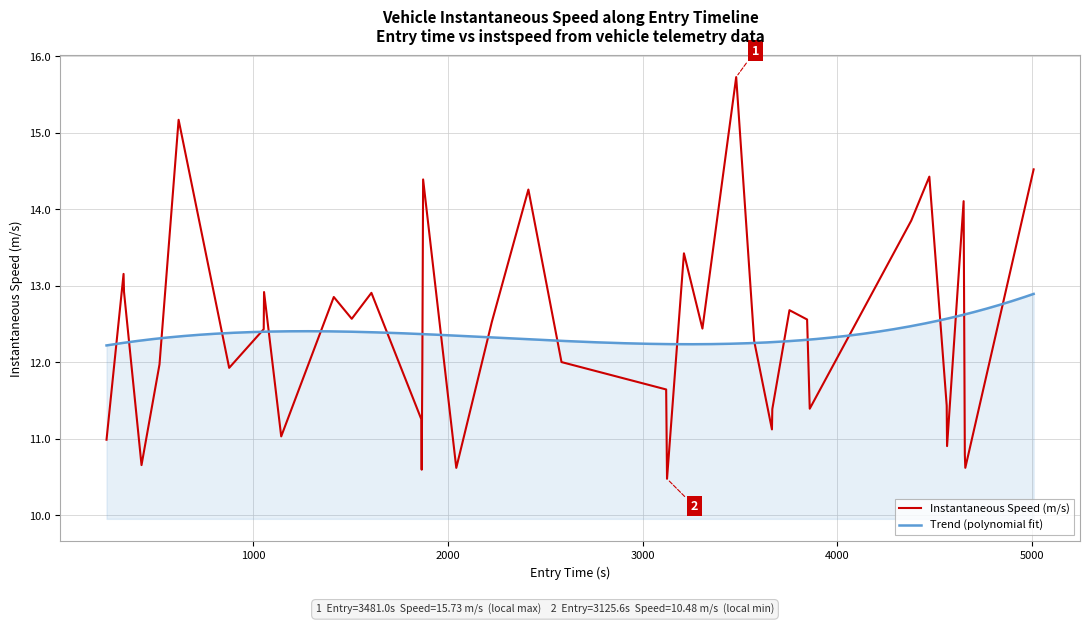

What is the minimum value for Instantaneous Speed (m/s)?

10.5